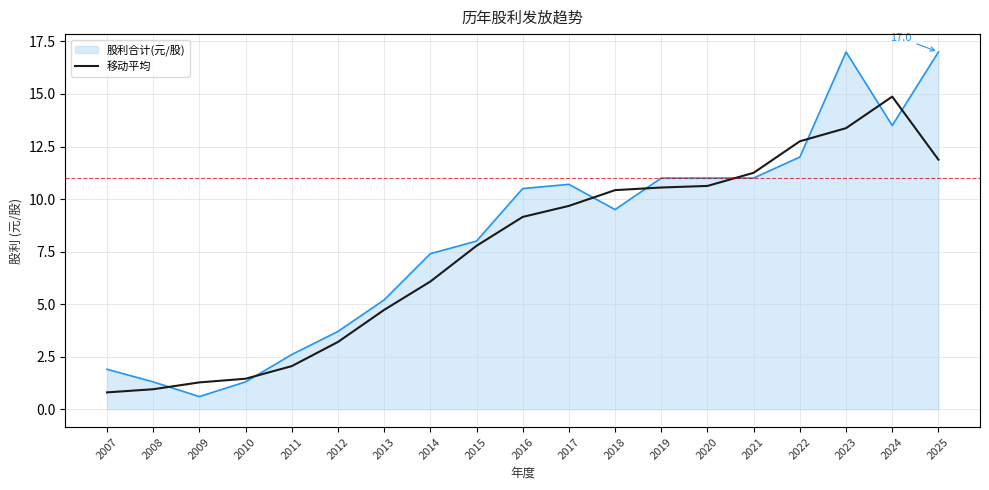

How many values are below 9?

9